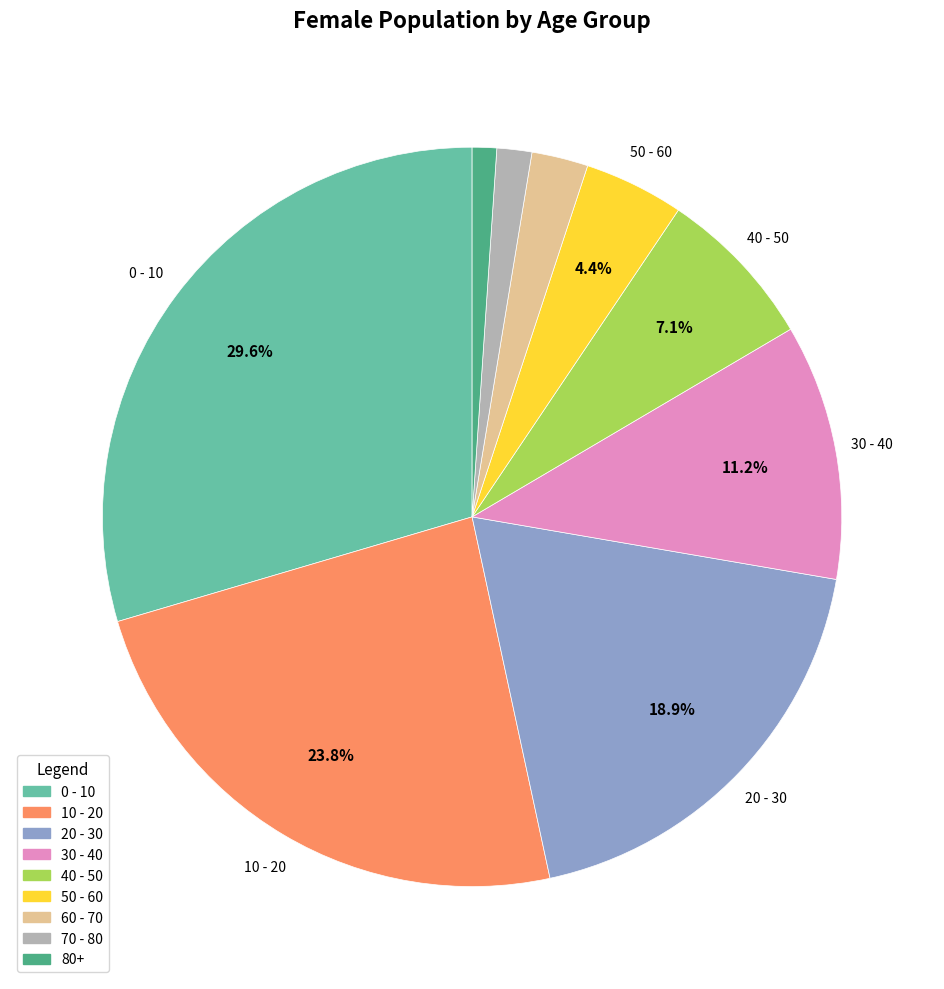

How many slices are in this pie chart?

9